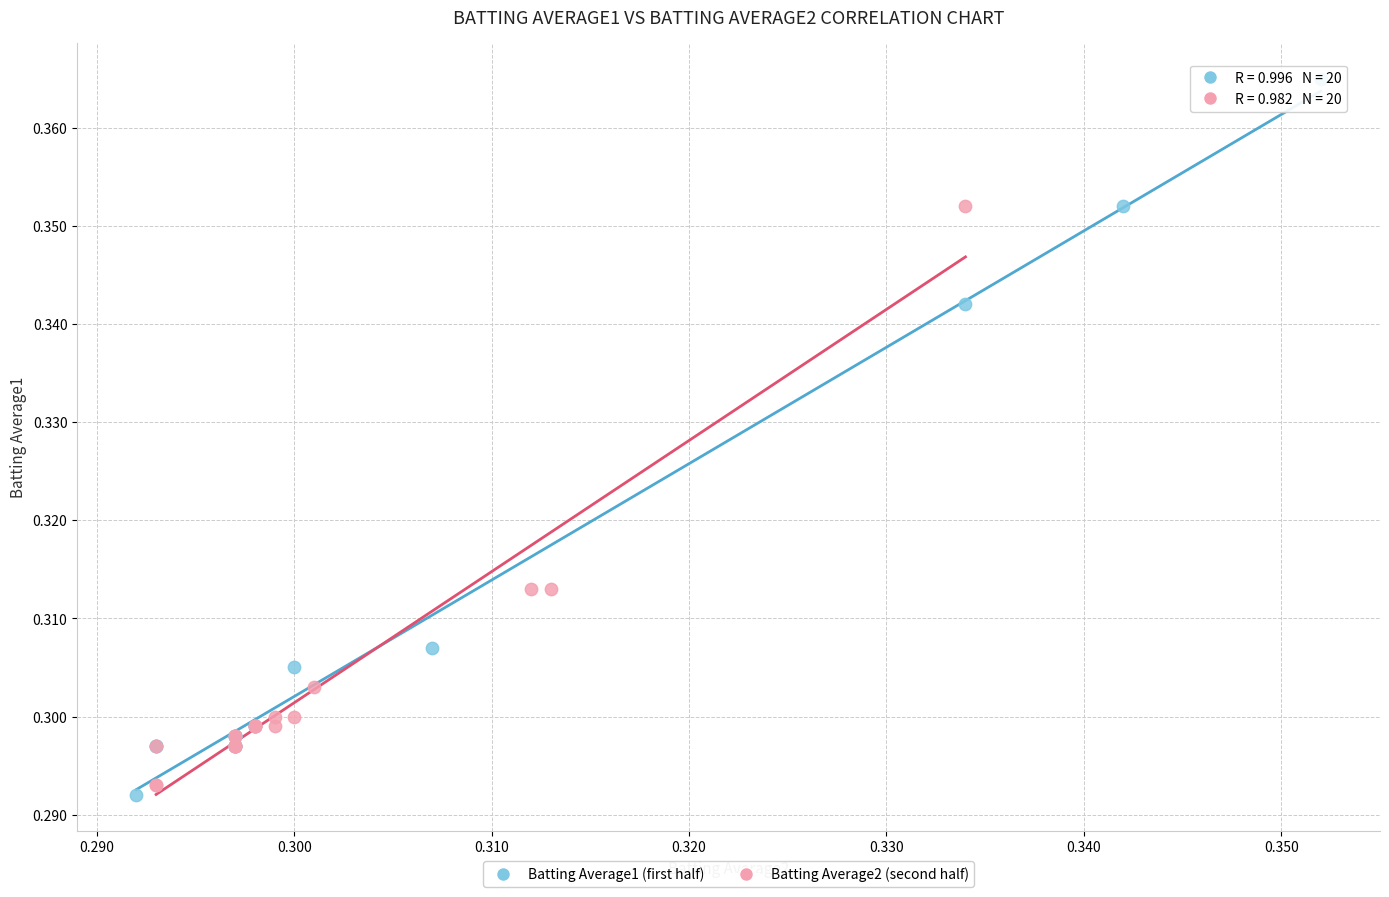

Which series has the widest spread of Y values?

Batting Average1 (first half)